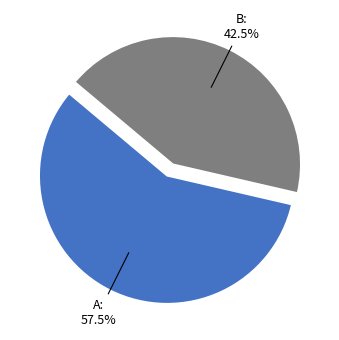

How many segments does this pie chart have?

2